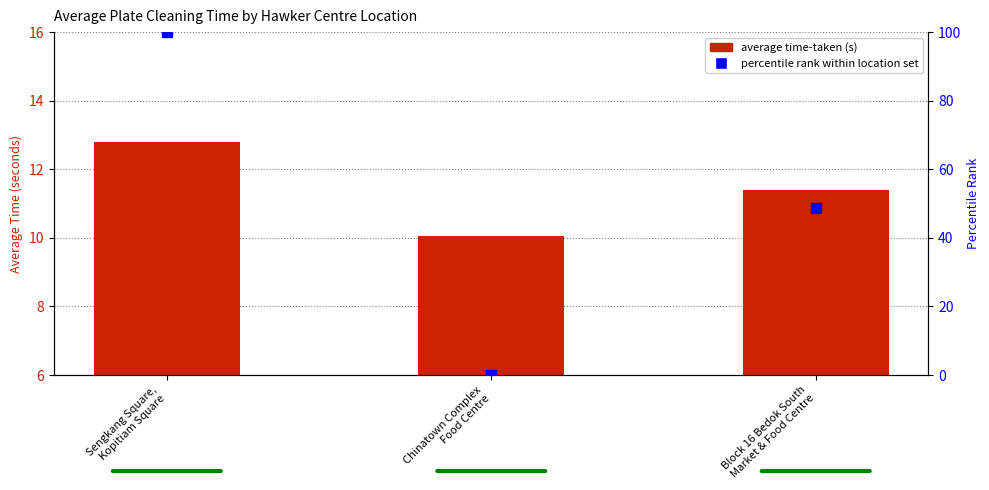

Which series reaches the minimum Y coordinate?

percentile rank within location set